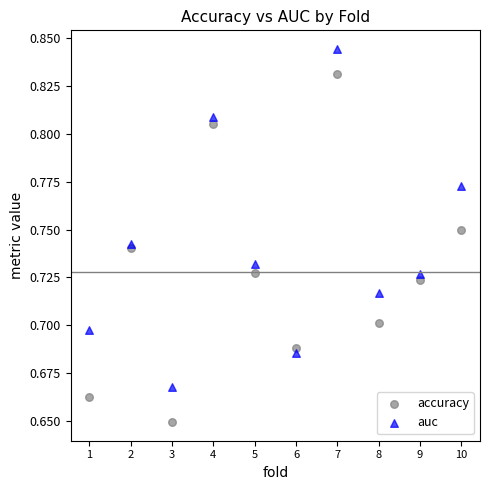

Which series contains the lowest Y value?

accuracy